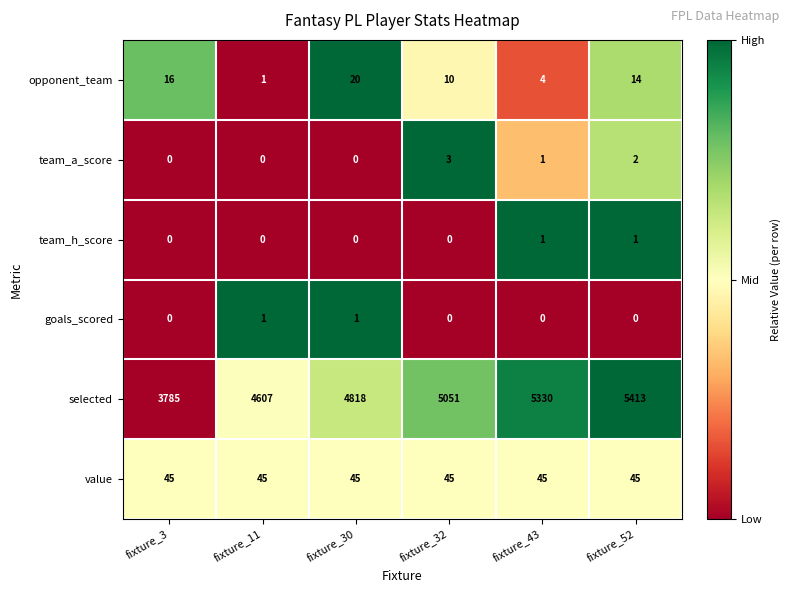

At which label is team_a_score closest to 1?

fixture_43